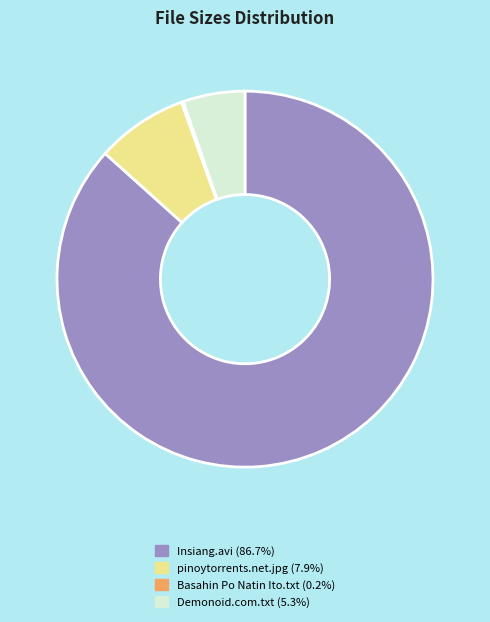

Is there any slice that represents more than half of the pie?

Yes